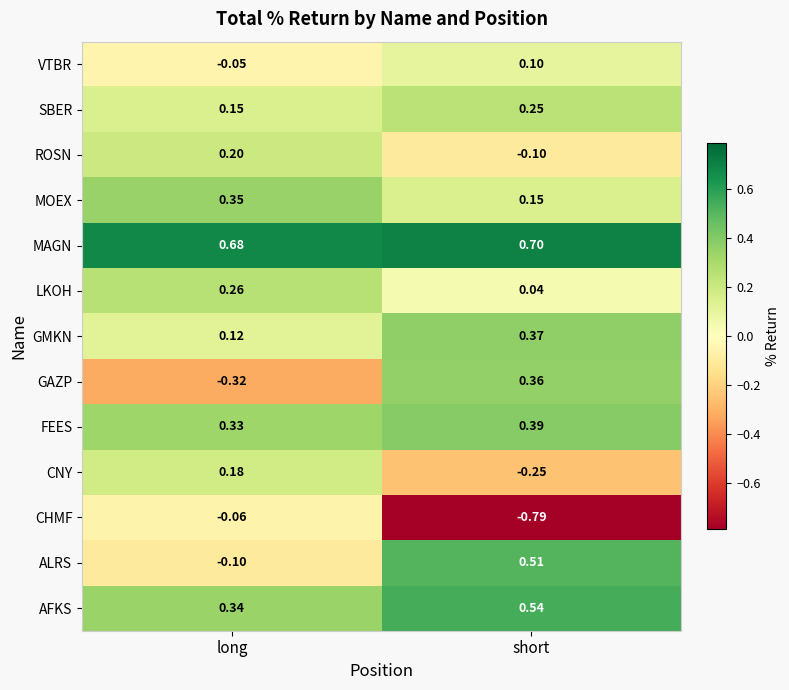

Which series changed the most between long and short?

CHMF